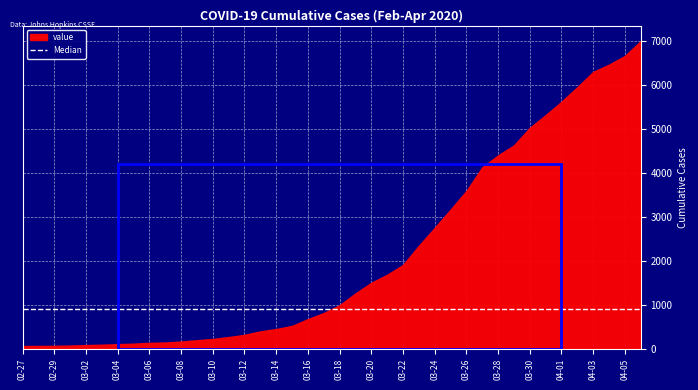

Approximately how many times larger is the value at 2020-03-22 compared to 2020-04-06?

0.3